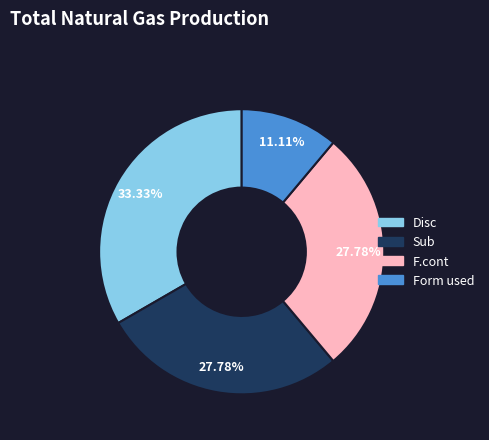

Is there a majority slice in this chart?

No